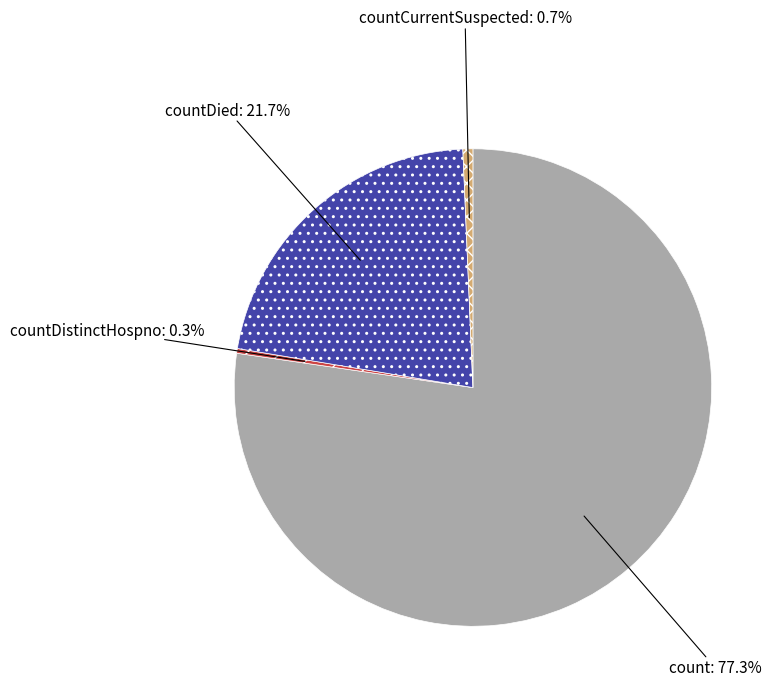

Which slice is the largest?

count